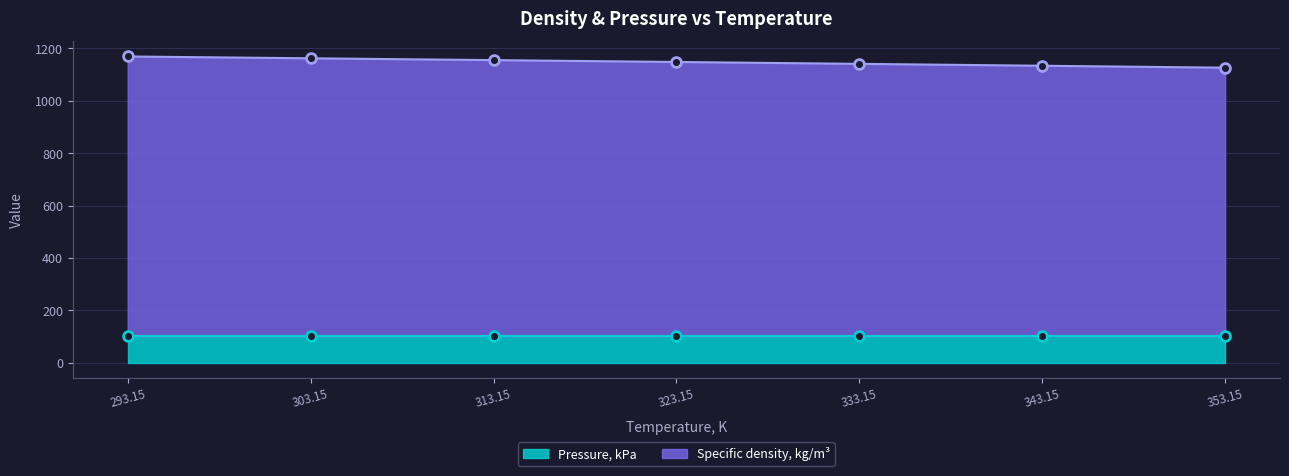

Which has a higher value, 343.15 or 323.15?

323.15